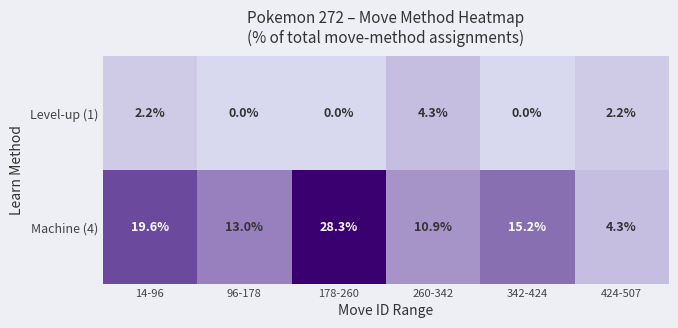

Which category has the highest value across all series?

178-260